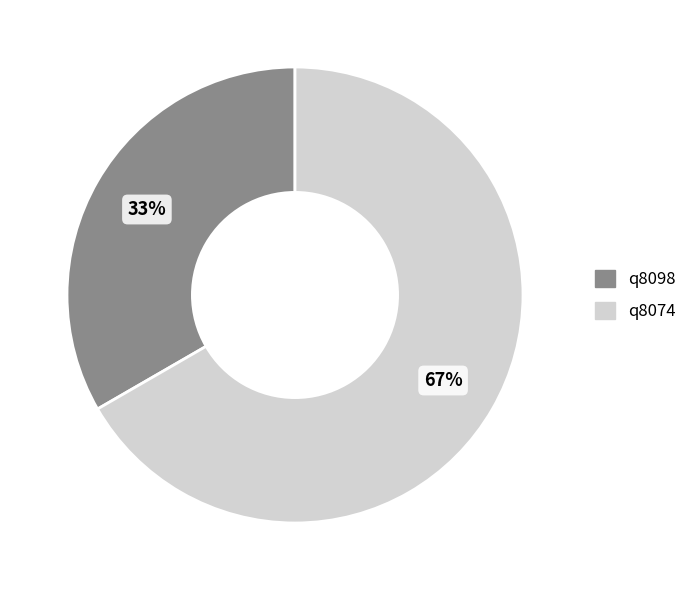

True or false: q8098 accounts for 26% of the total.

False